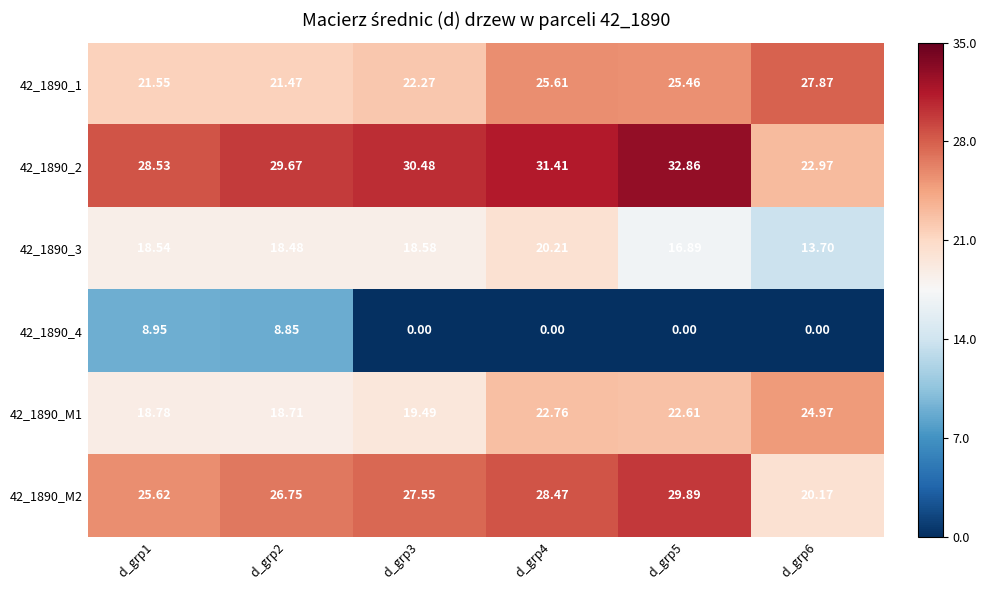

At which category is the sum across all series the highest?

d_grp4